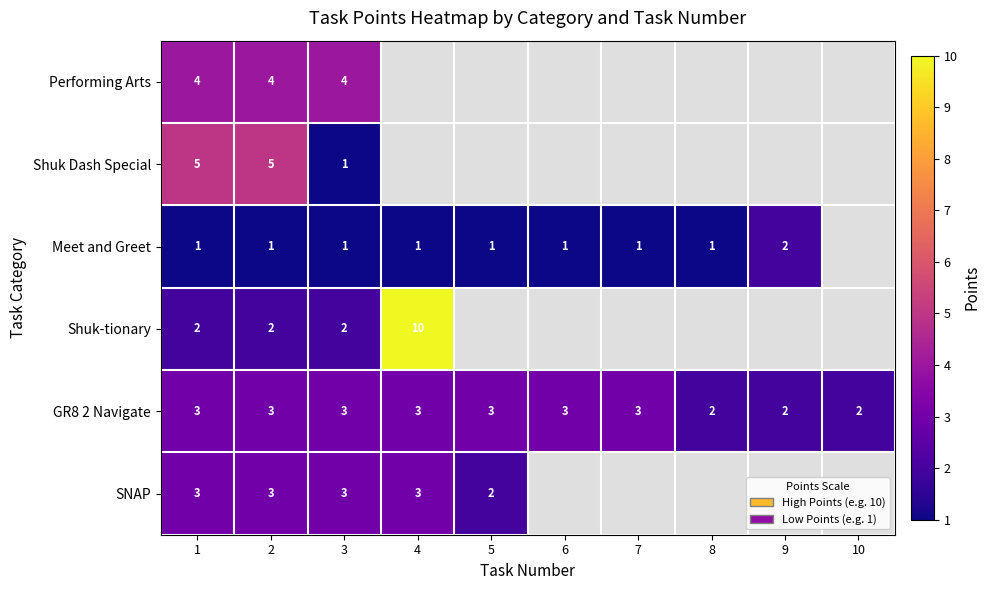

What is the spread (max minus min) of values at 2?

4